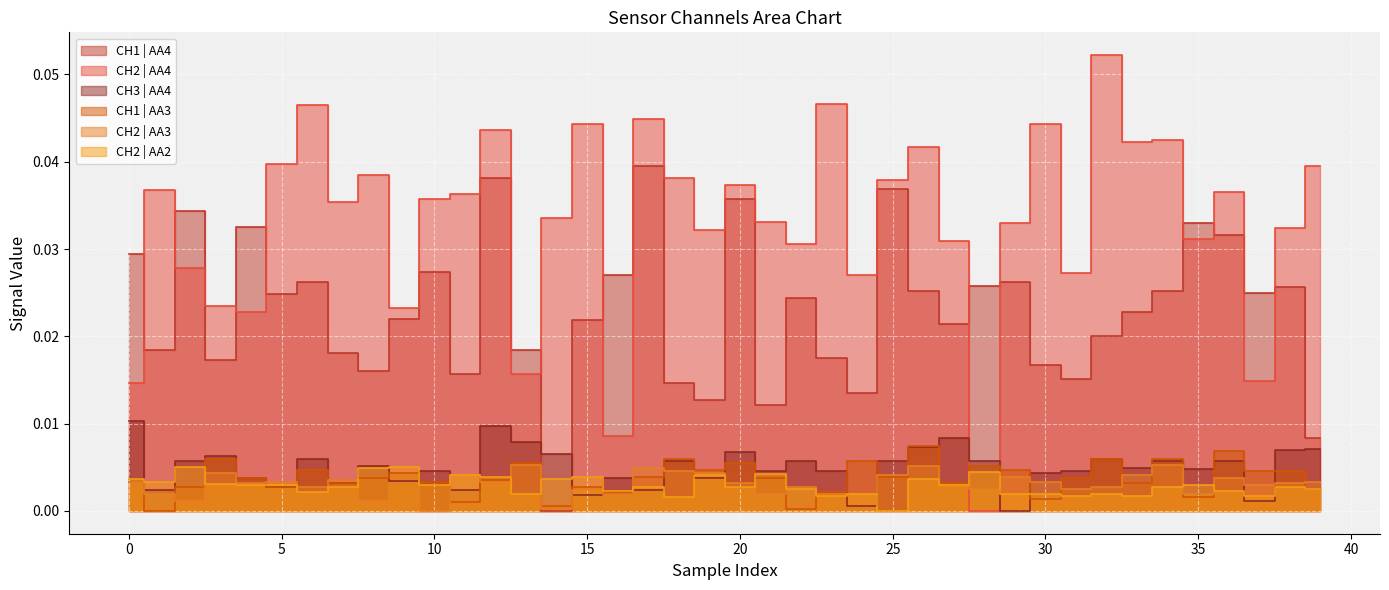

Count the number of data series in this chart.

6